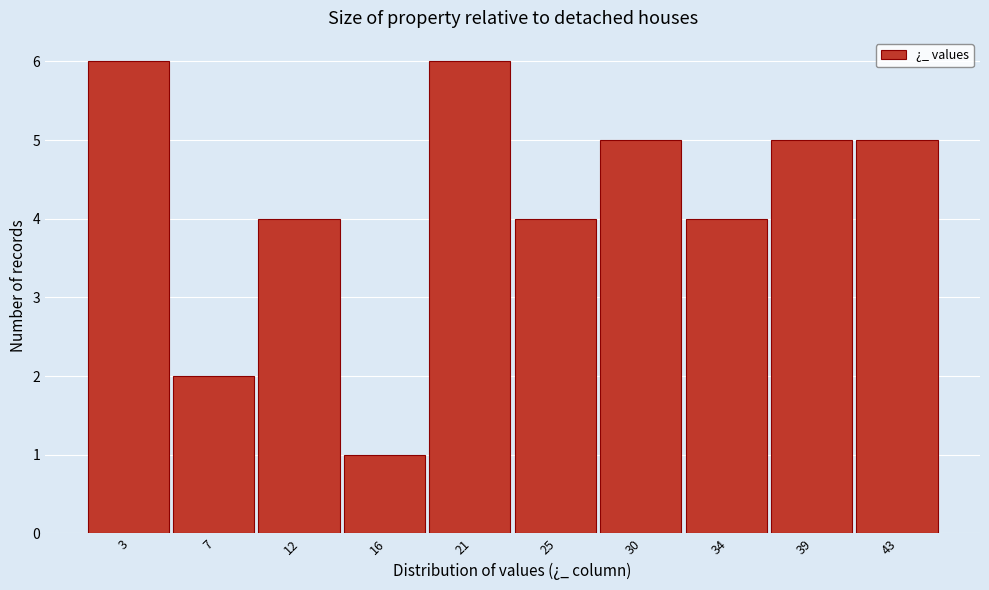

Reading left to right, list all the values displayed in this chart.

6	2	4	1	6	4	5	4	5	5